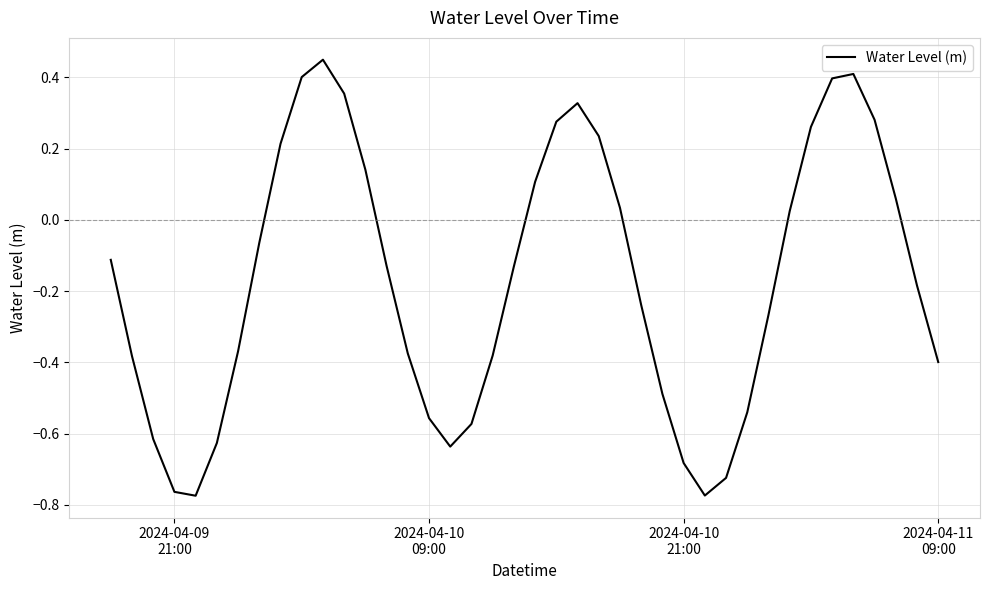

Does the chart have visible grid lines?

Yes